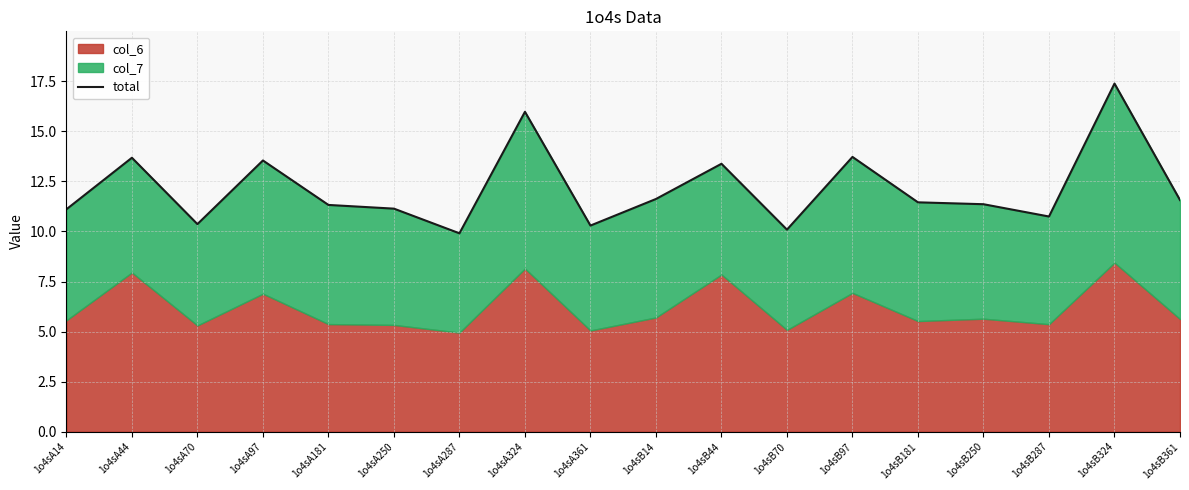

Which label corresponds to the smallest value in the chart?

1o4sA287